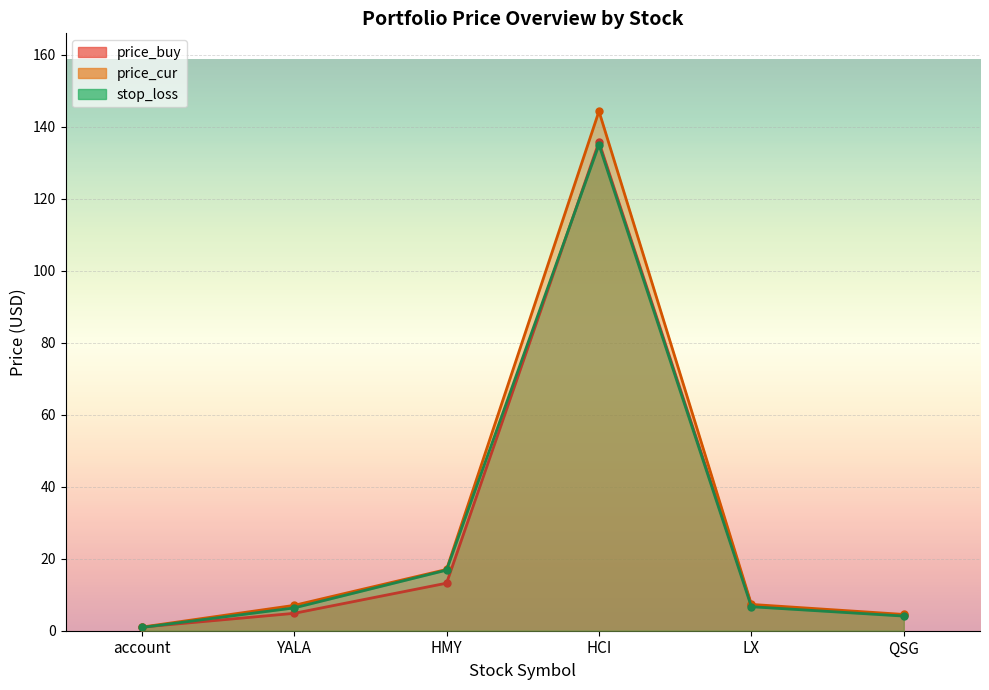

At LX, list the series in order from largest to smallest.

price_cur (line), price_buy (line), stop_loss (line)